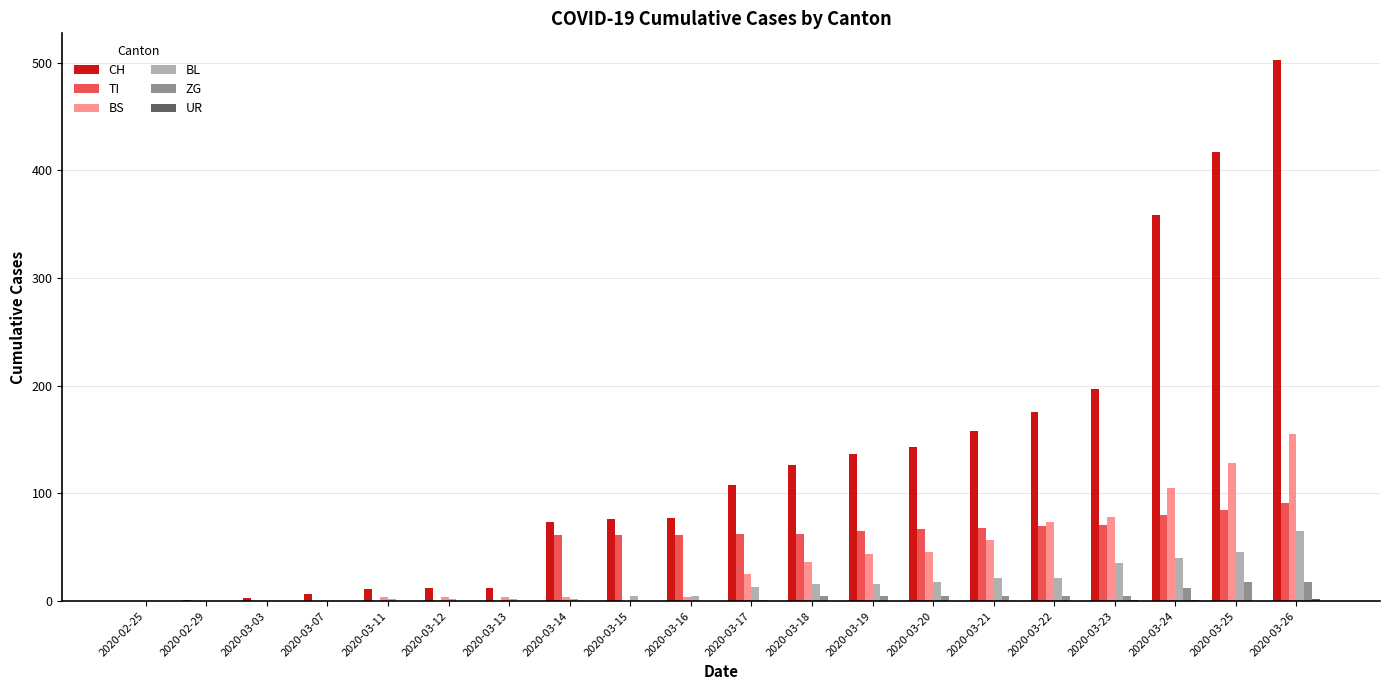

Between 2020-03-12 and 2020-03-17, which series saw the biggest shift?

CH